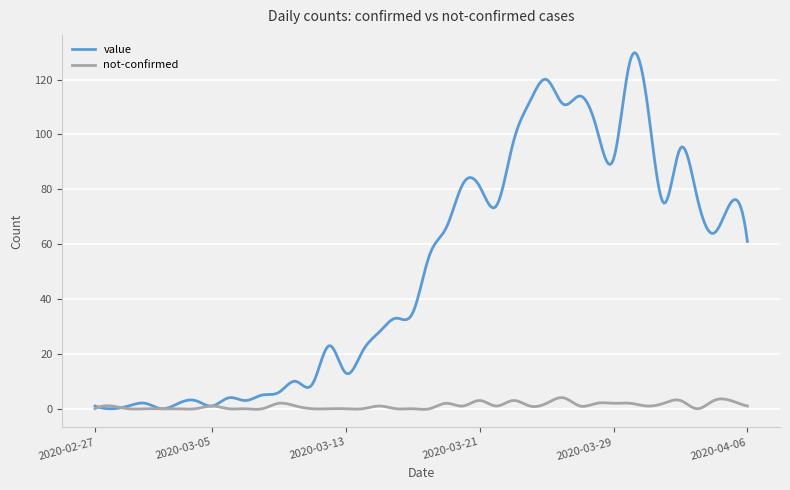

How many distinct data groups are displayed?

2